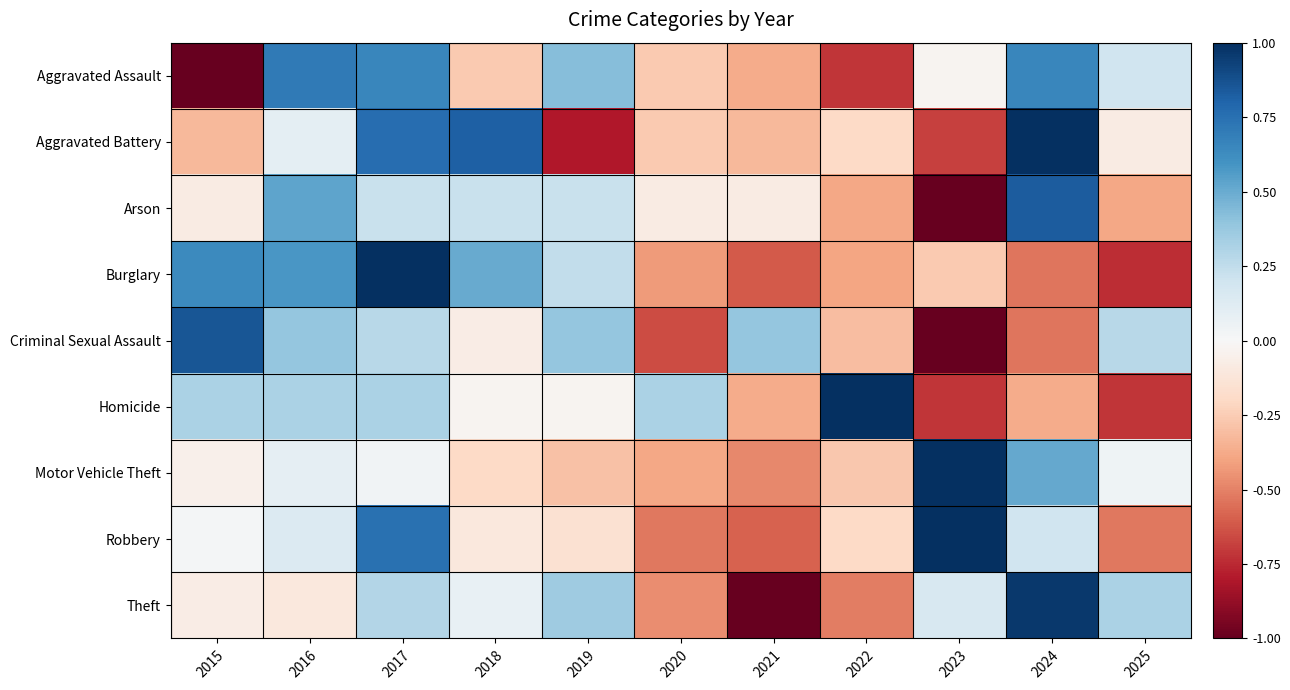

What is the greatest value displayed?

1.0